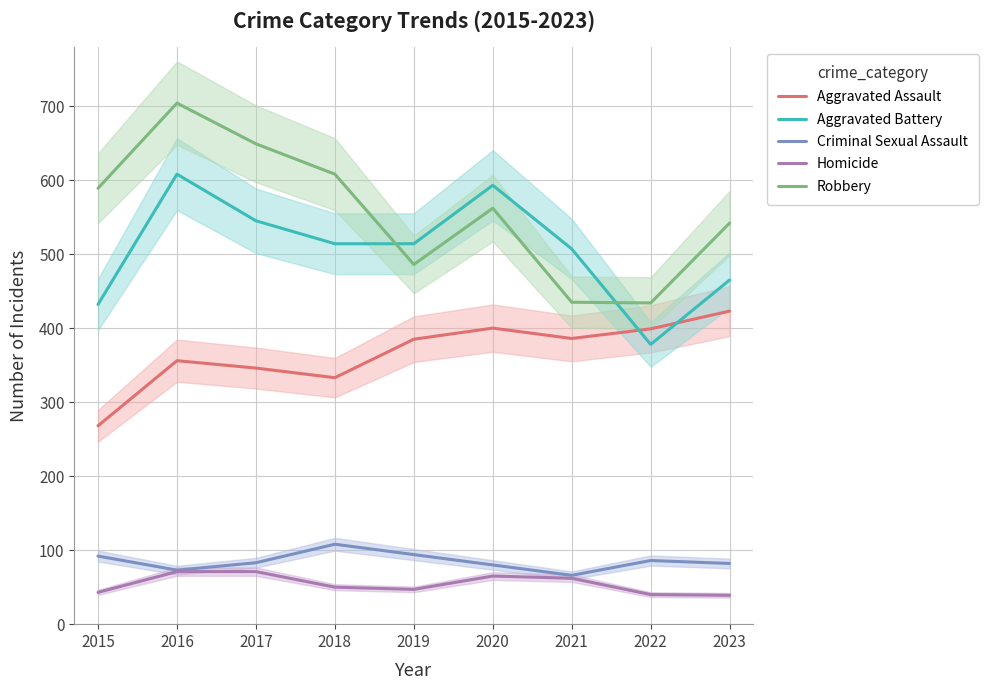

At how many categories does at least one series exceed 258?

9